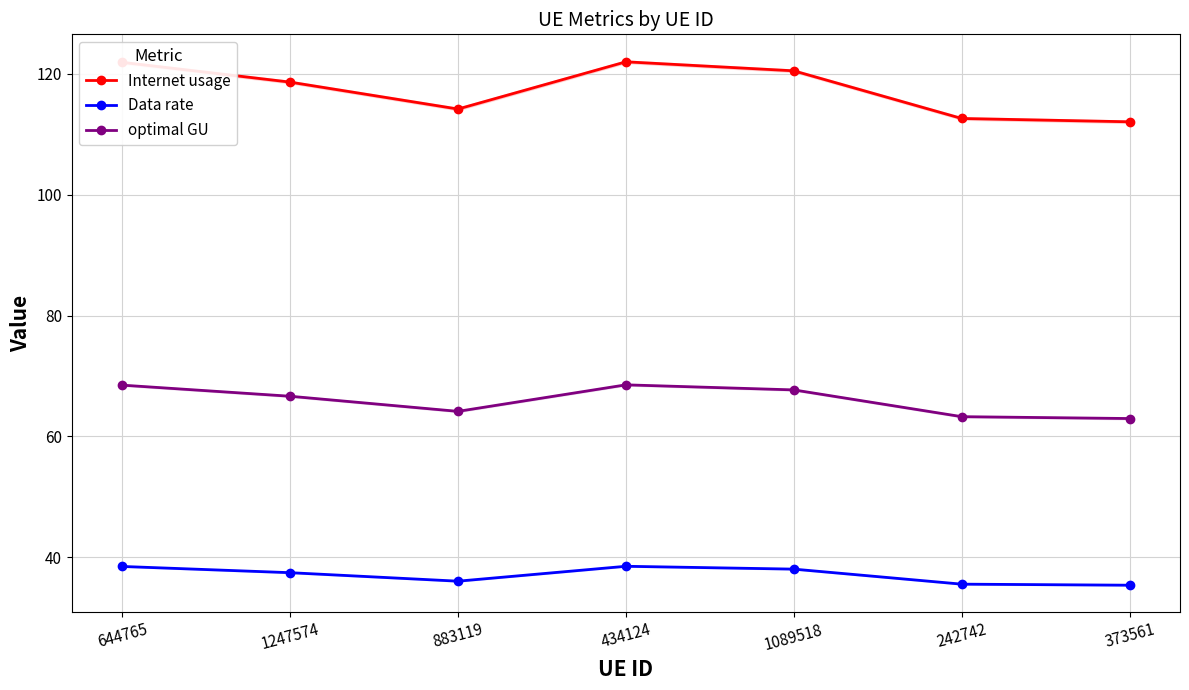

Rank the series by their maximum value, from lowest to highest.

Data rate, optimal GU, Internet usage